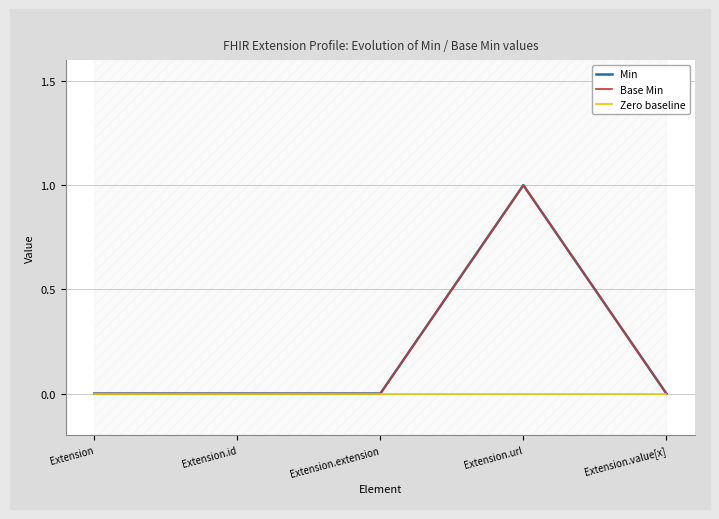

How many Base Min values are between 0 and 1?

5